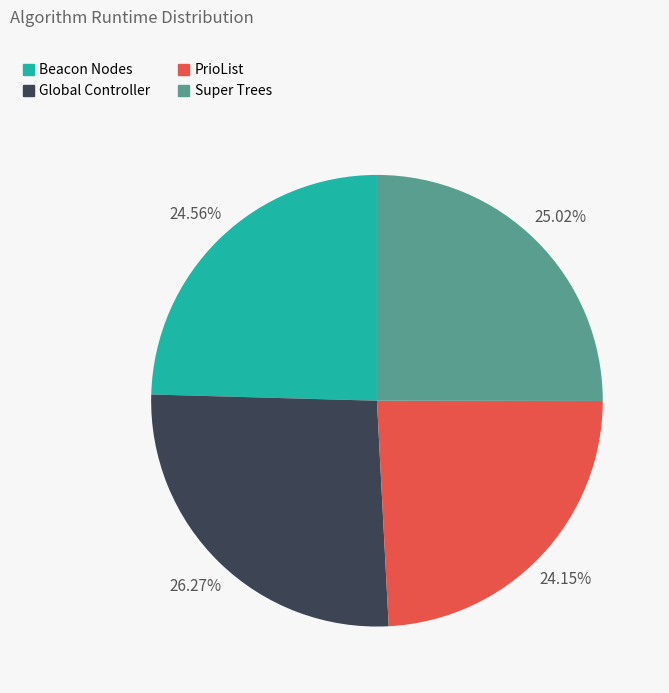

Approximately how many times larger is the value at Beacon Nodes compared to Super Trees?

1.0